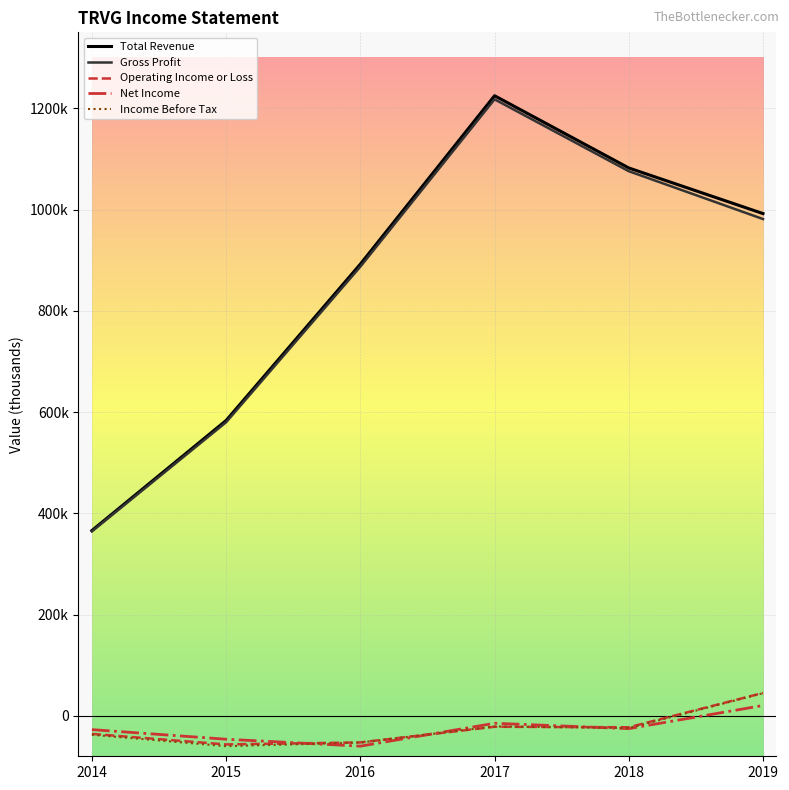

What are all the series names shown in the legend?

Total Revenue, Gross Profit, Operating Income or Loss, Net Income, Income Before Tax